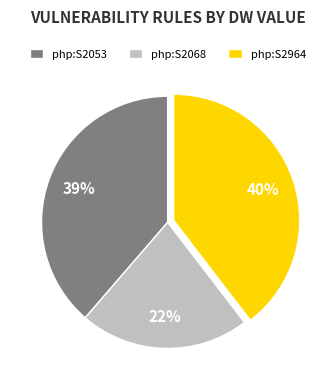

Do php:S2068 and php:S2964 together represent more than half of the pie?

Yes